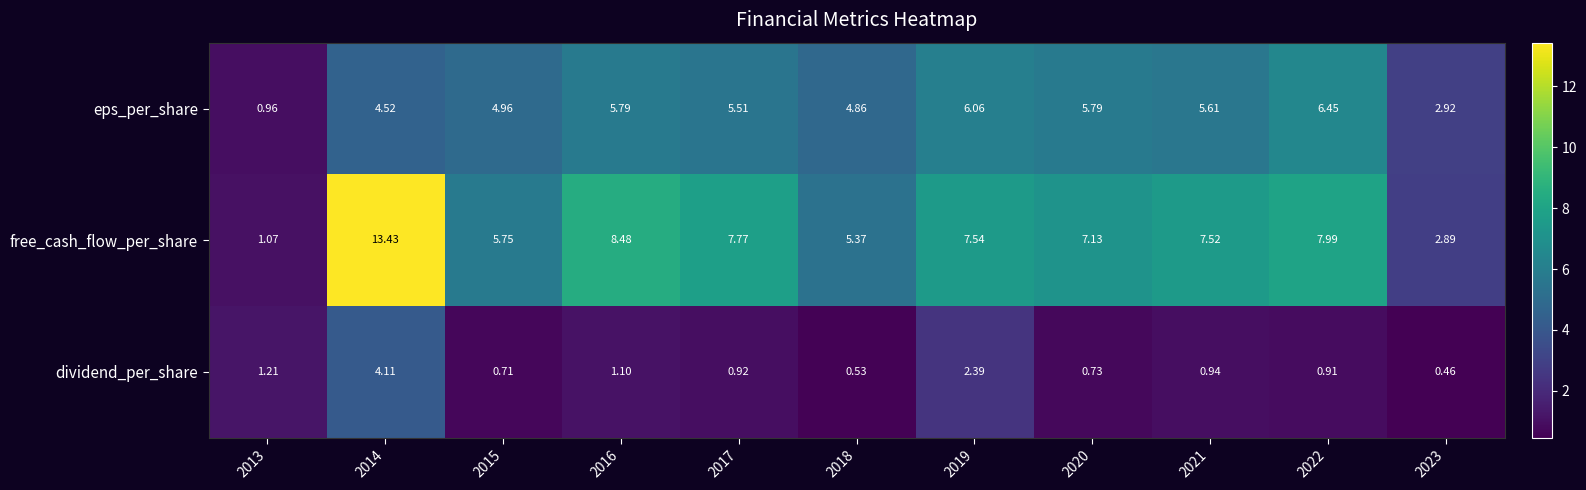

Between 2013 and 2019, which series saw the biggest shift?

free_cash_flow_per_share